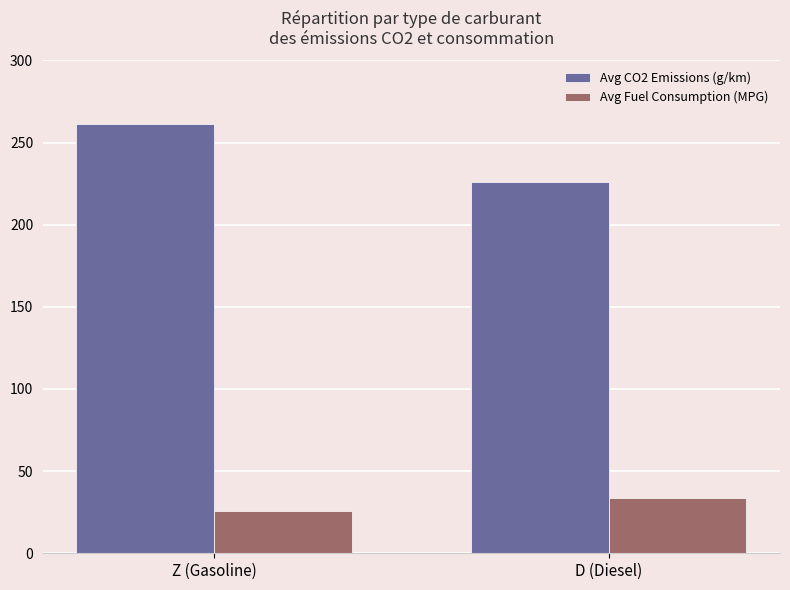

Reading left to right, list all the values displayed in this chart.

Avg CO2 Emissions (g/km): Z (Gasoline)=261.1	D (Diesel)=226.2
Avg Fuel Consumption (MPG): Z (Gasoline)=25.9	D (Diesel)=33.8